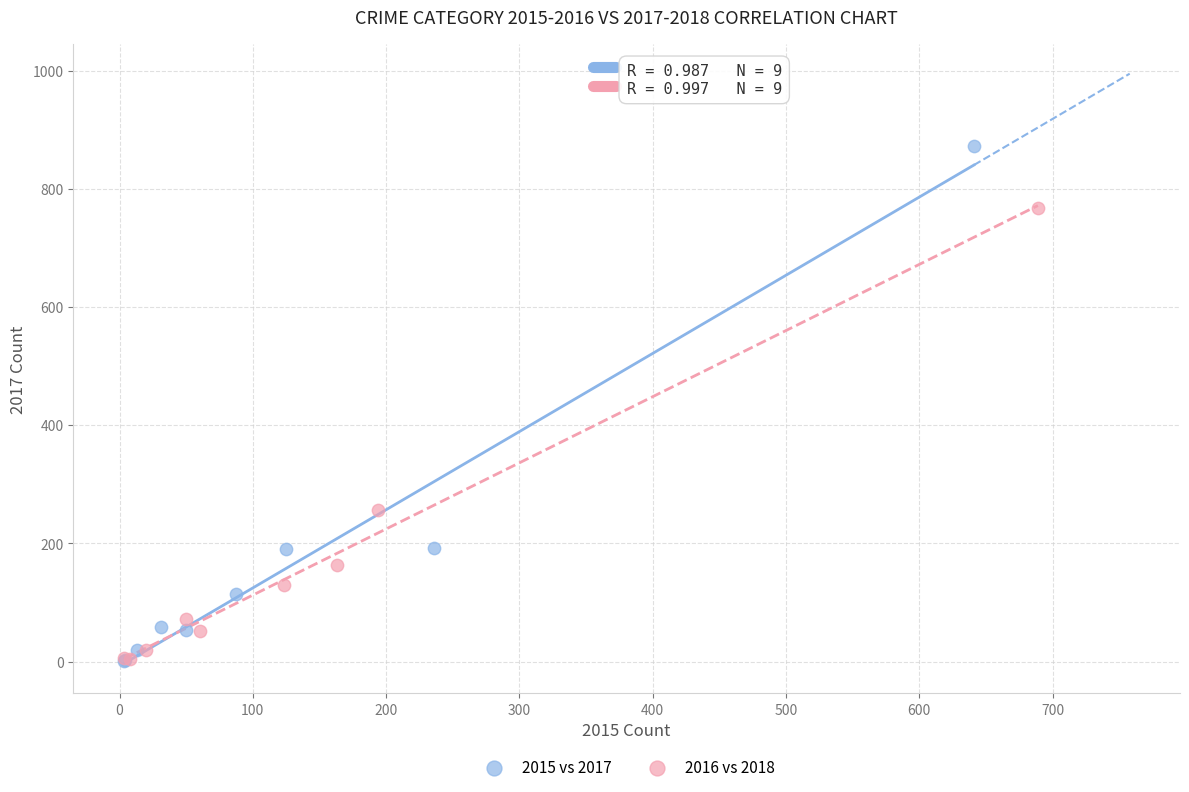

What are all the series names shown in the legend?

2015 vs 2017, 2016 vs 2018